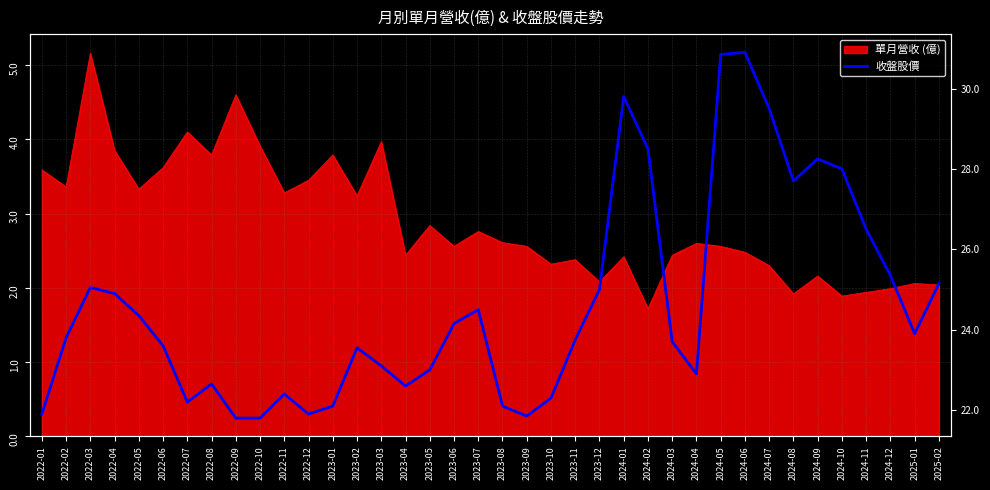

What is the ratio of the value at 2024-05 to the value at 2024-01?

1.0